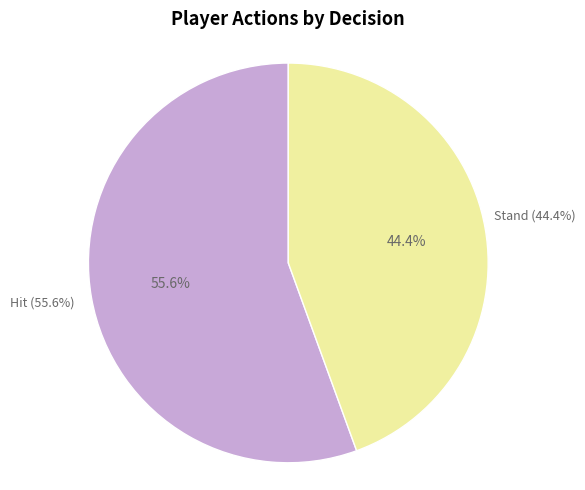

Count the number of slices in the pie.

2